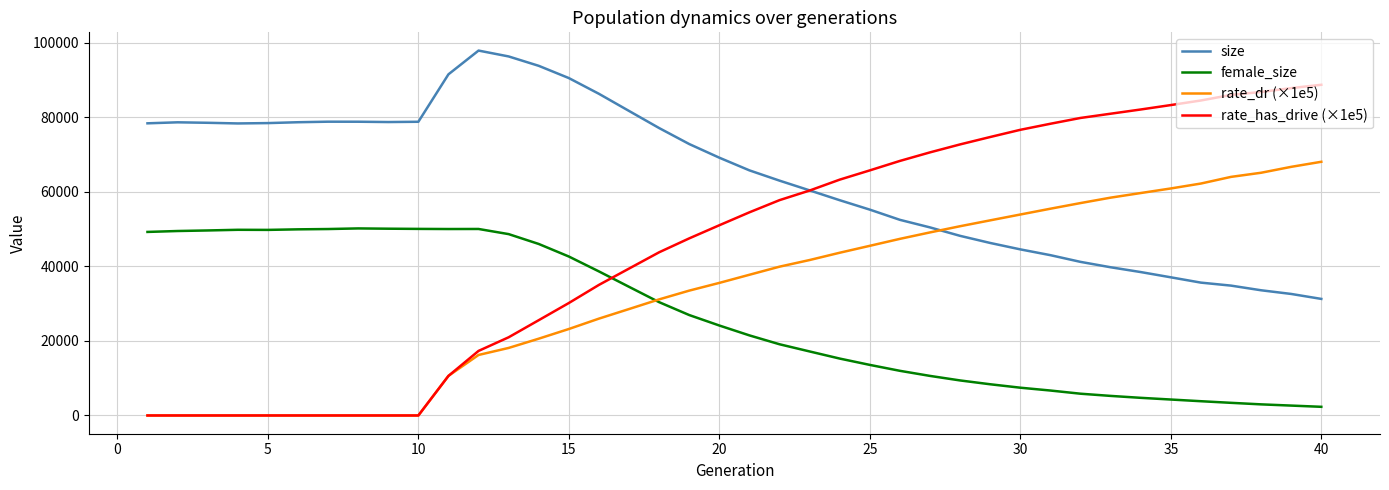

List the series in order of their overall mean, highest first.

size, rate_has_drive (×1e5), rate_dr (×1e5), female_size